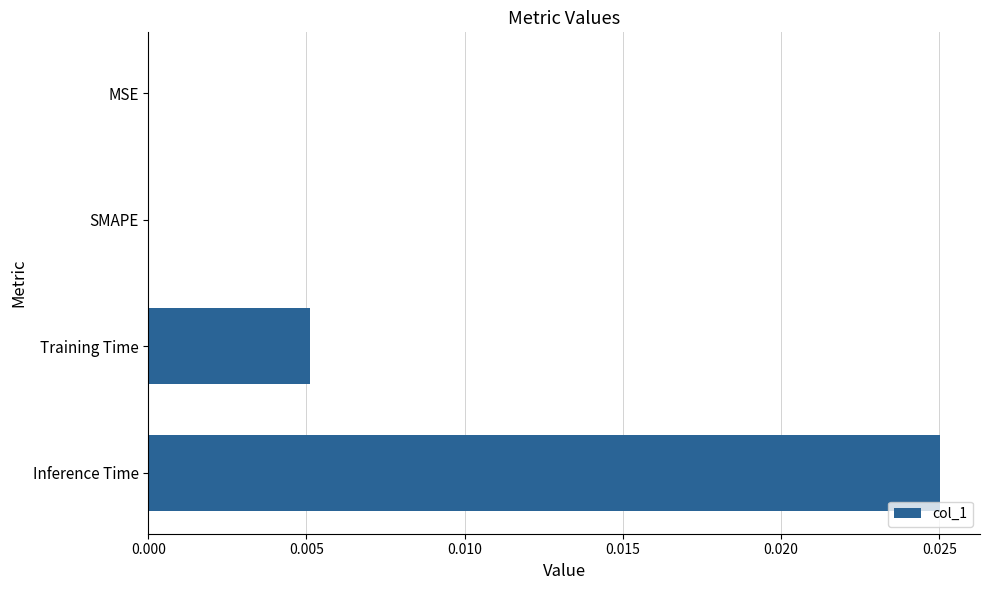

The chart shows a value of 0.0 at Inference Time. True or false?

True